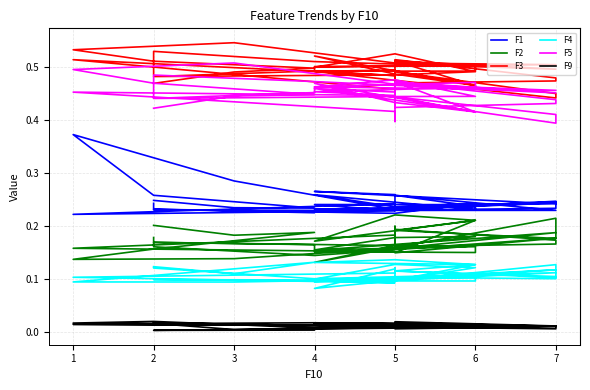

How many lines are shown in the chart?

6